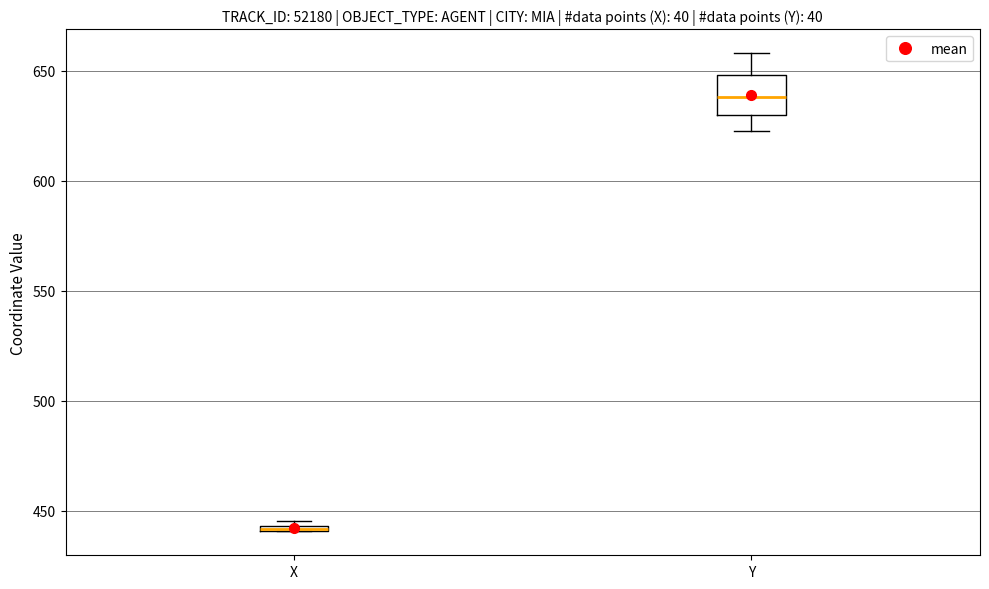

Where is the upper edge of the box for X on the y-axis? The values are not printed on the chart, so give them approximately, as read against the axis.

445